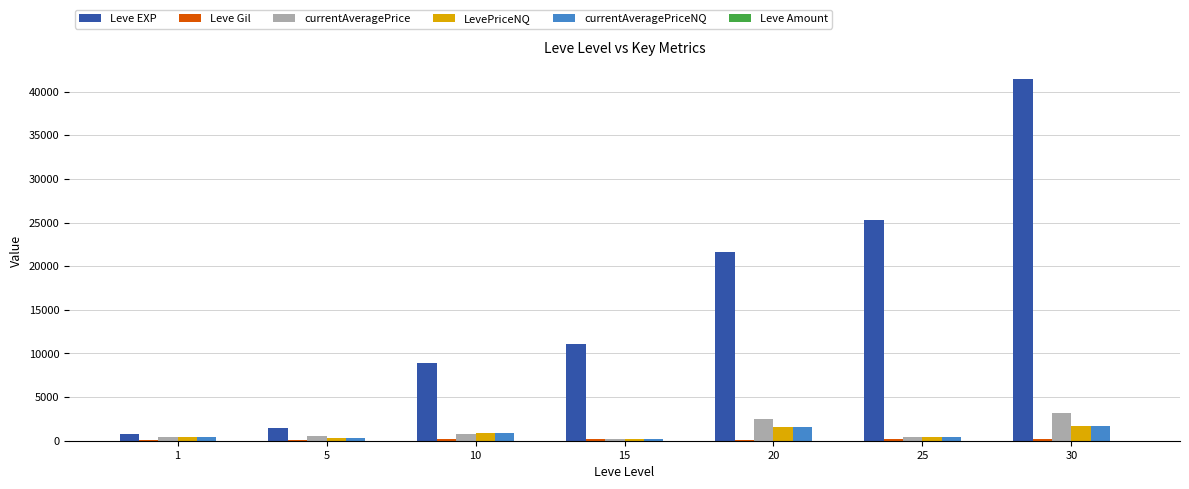

At which label is currentAveragePriceNQ closest to 947?

10